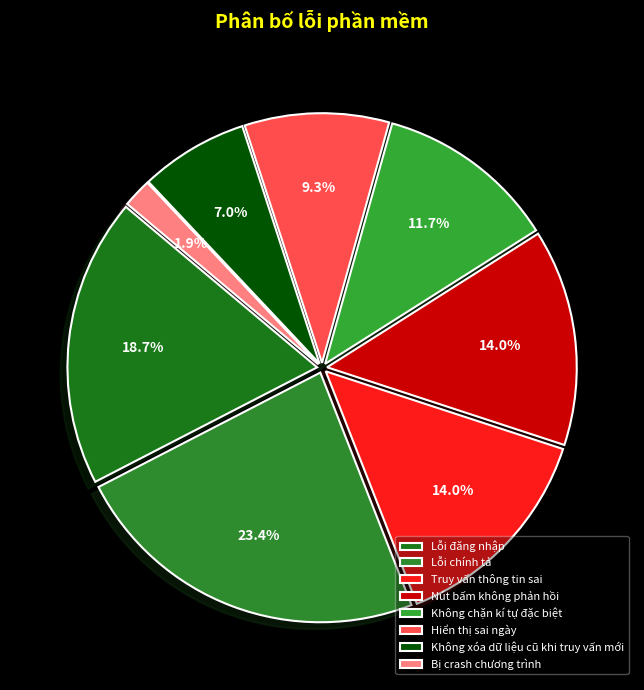

What is the ratio of the value at Lỗi chính tả to the value at Không chặn kí tự đặc biệt?

2.0